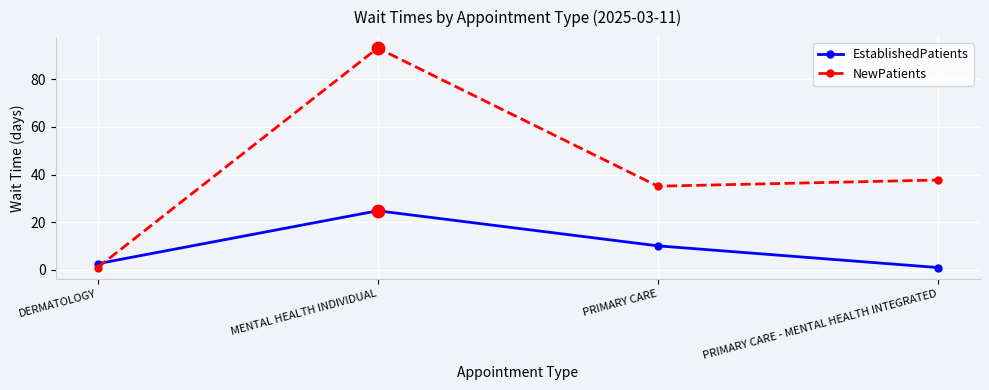

Which series has the largest total across all categories?

NewPatients